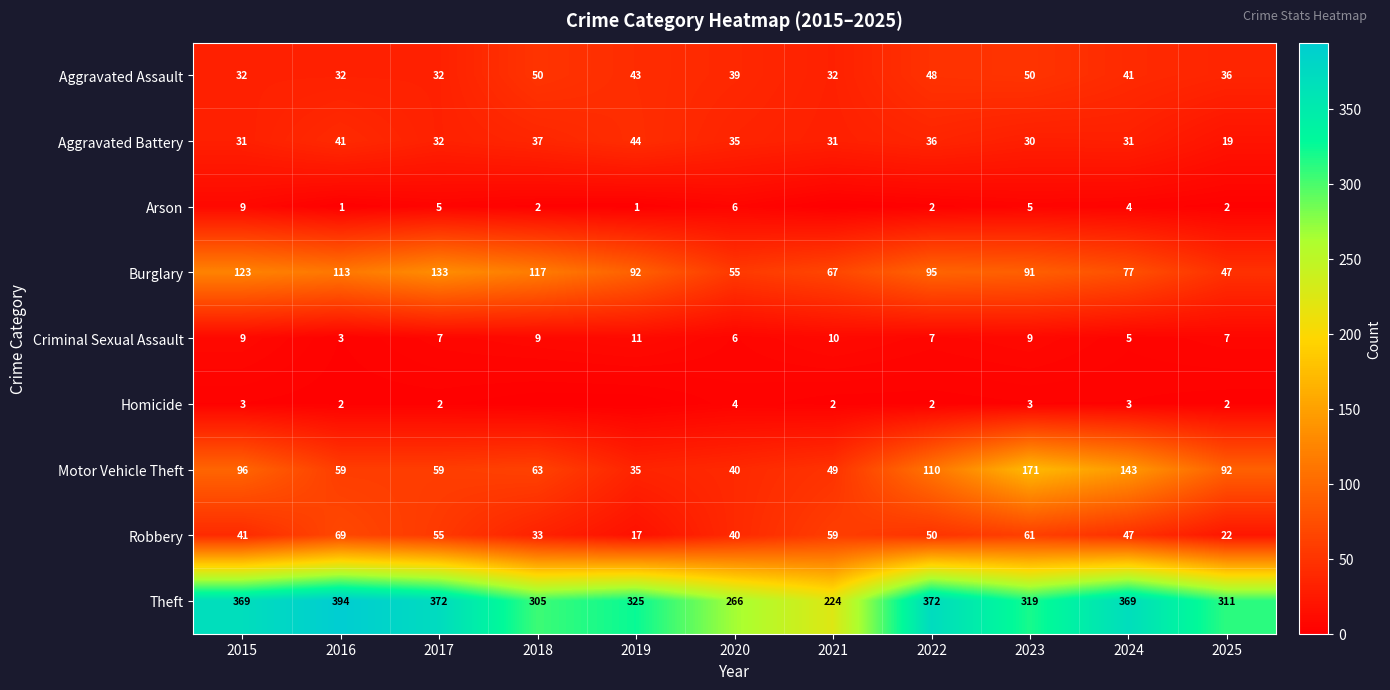

What is the spread (max minus min) of values at 2017?

370